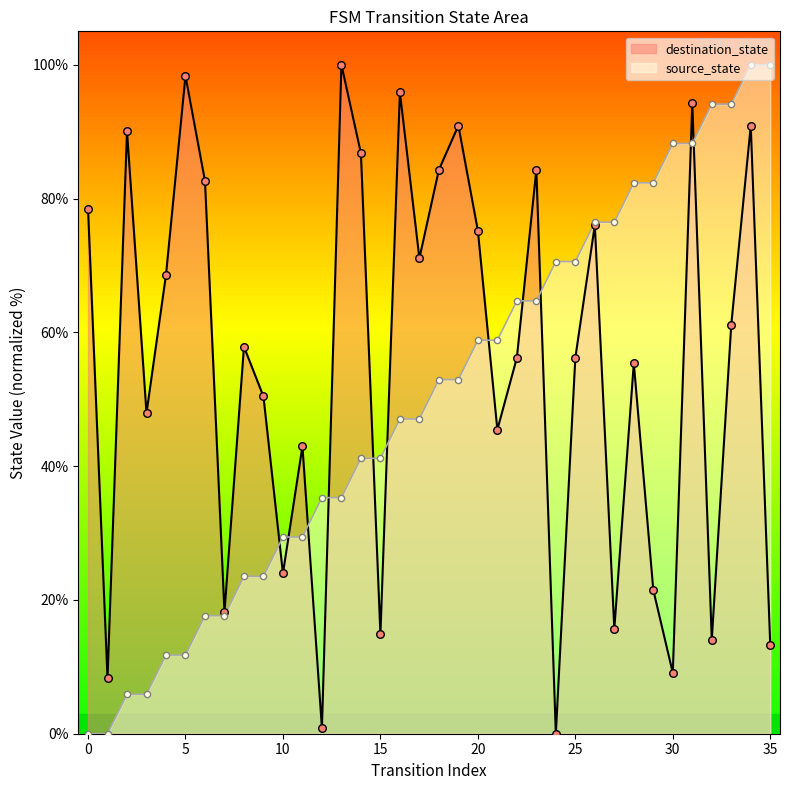

Which series has the largest Y range (max minus min)?

source_state